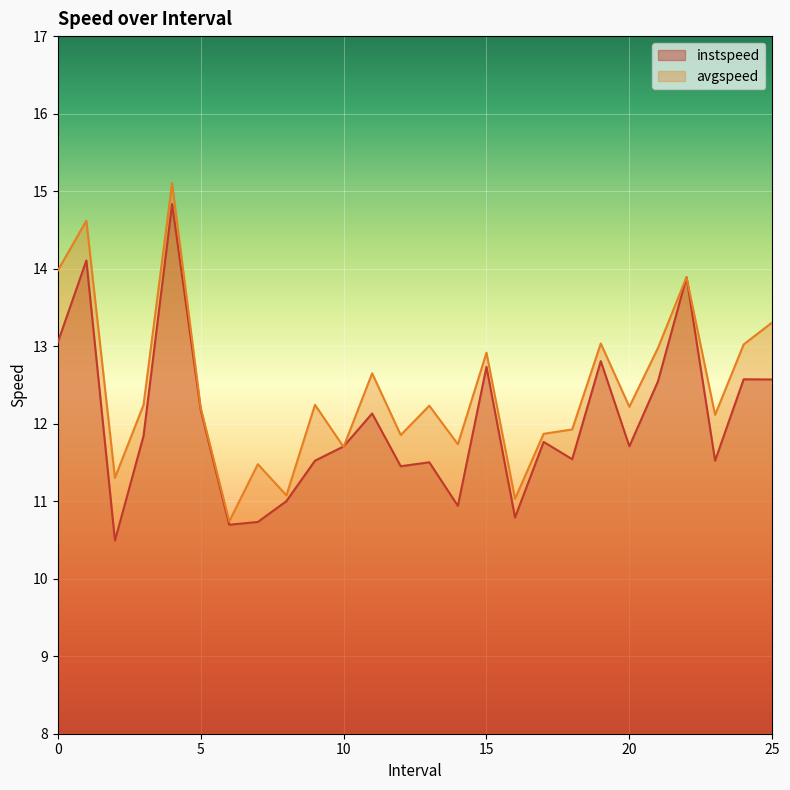

True or false: instspeed has more than 1 points higher than both neighbors.

True